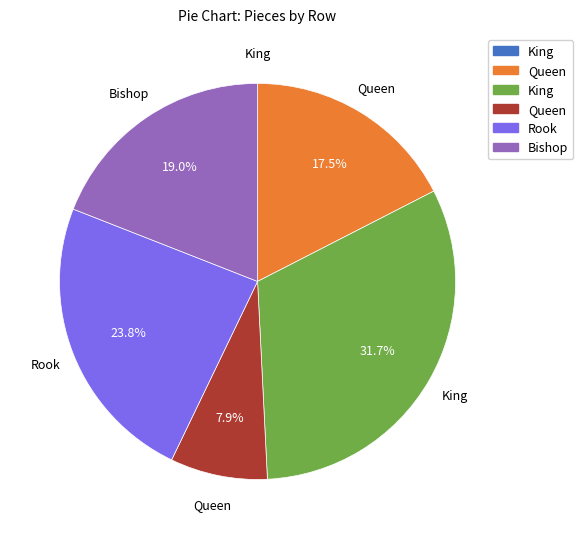

Is there any slice that represents more than half of the pie?

No